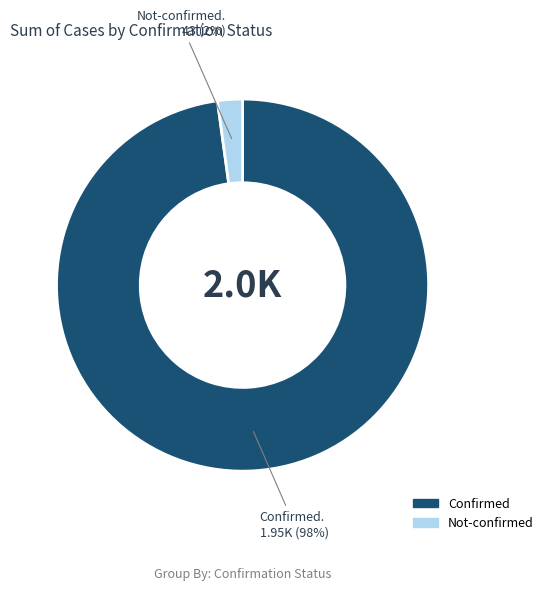

Rank the categories by value from highest to lowest.

Confirmed, Not-confirmed